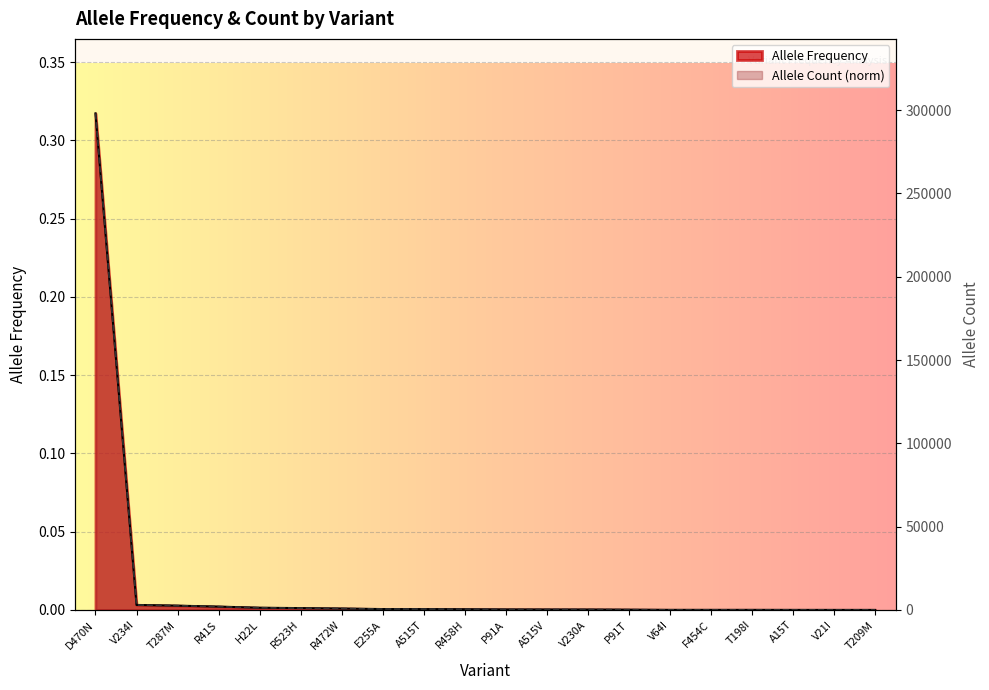

True or false: Allele Count has a value of 0.0 at T287M.

False